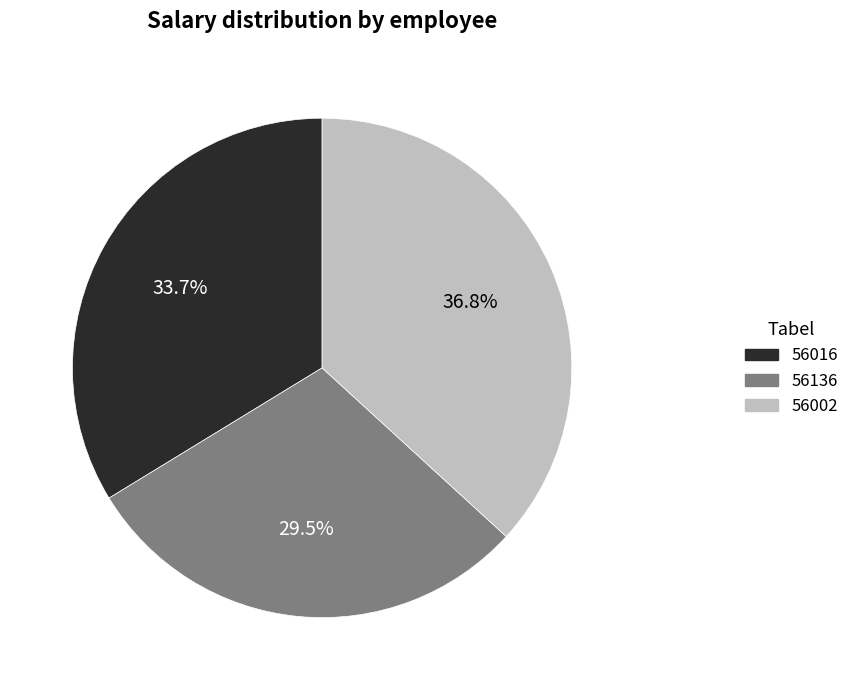

How much of the chart is everything except 56002?

63.2%